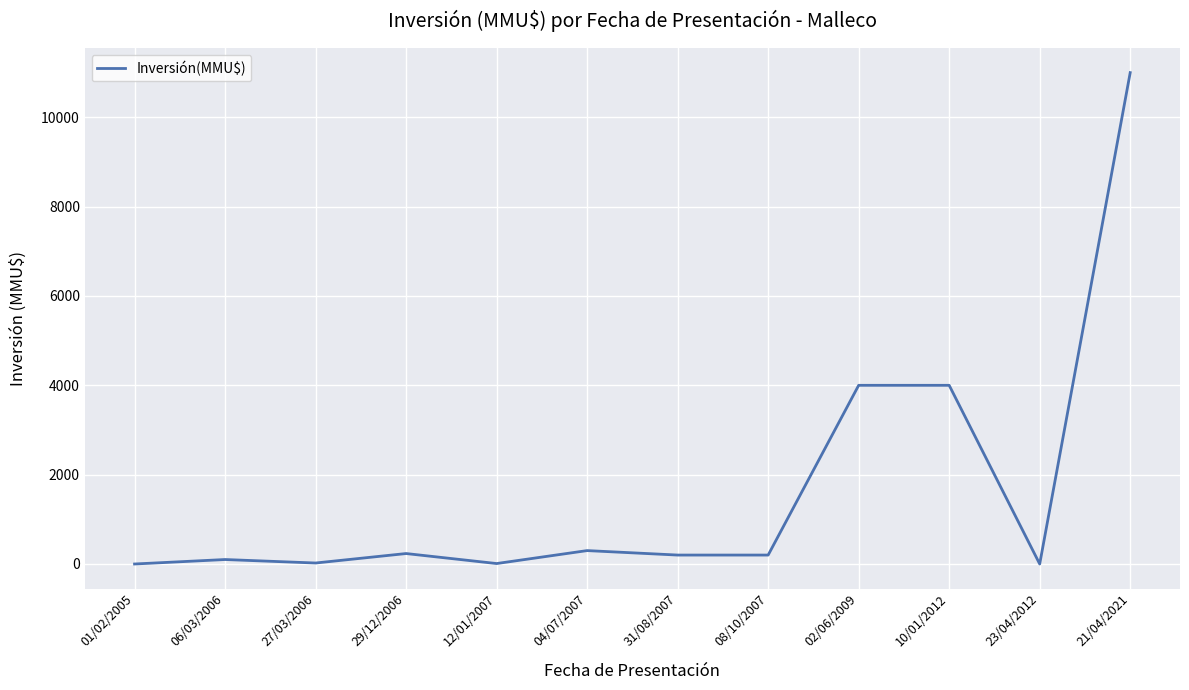

How many lines are shown in the chart?

1